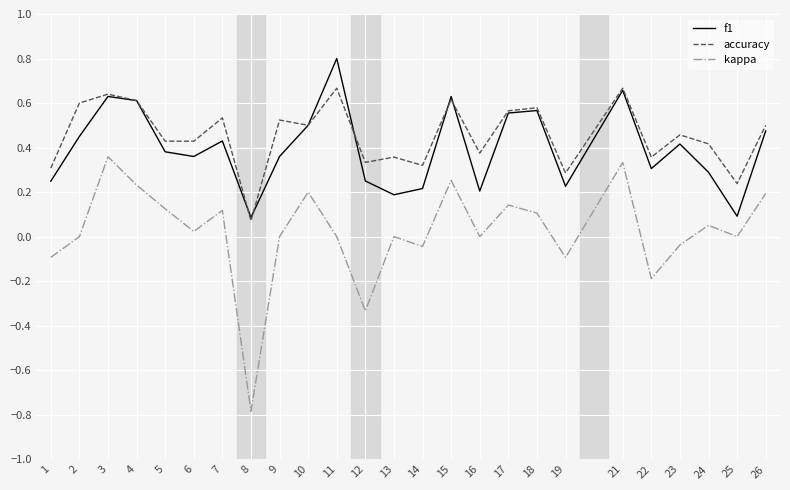

Between 15 and 22, which series saw the biggest shift?

kappa